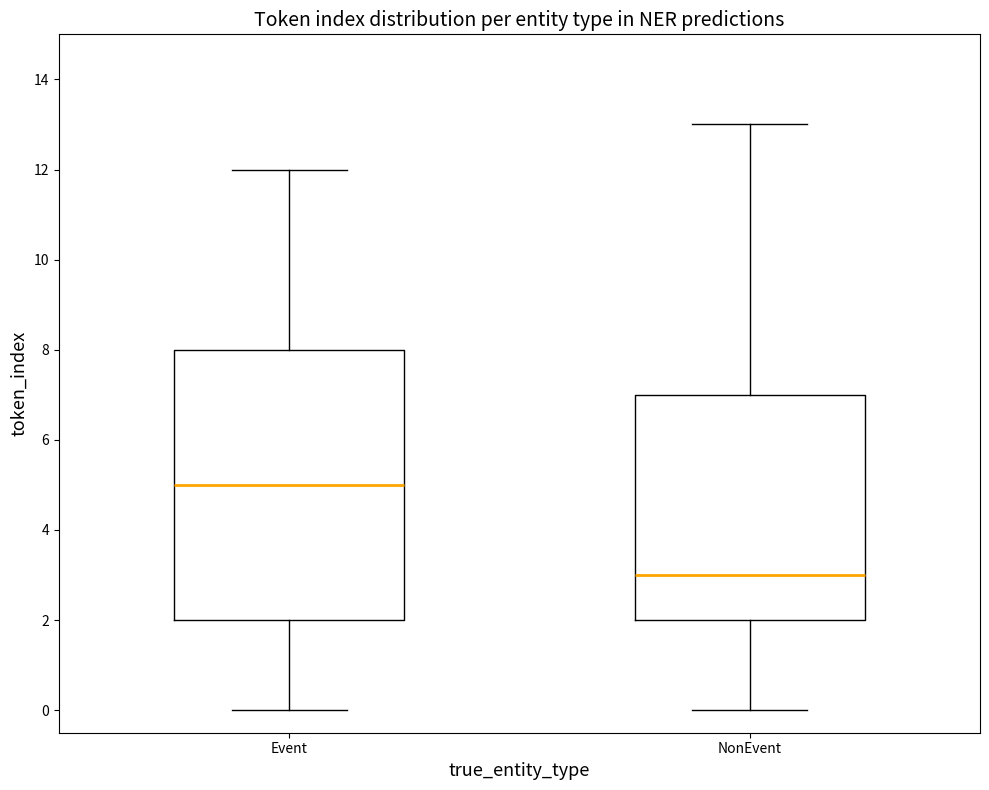

Comparing the boxes themselves (not the whiskers), which one is the tallest?

Event